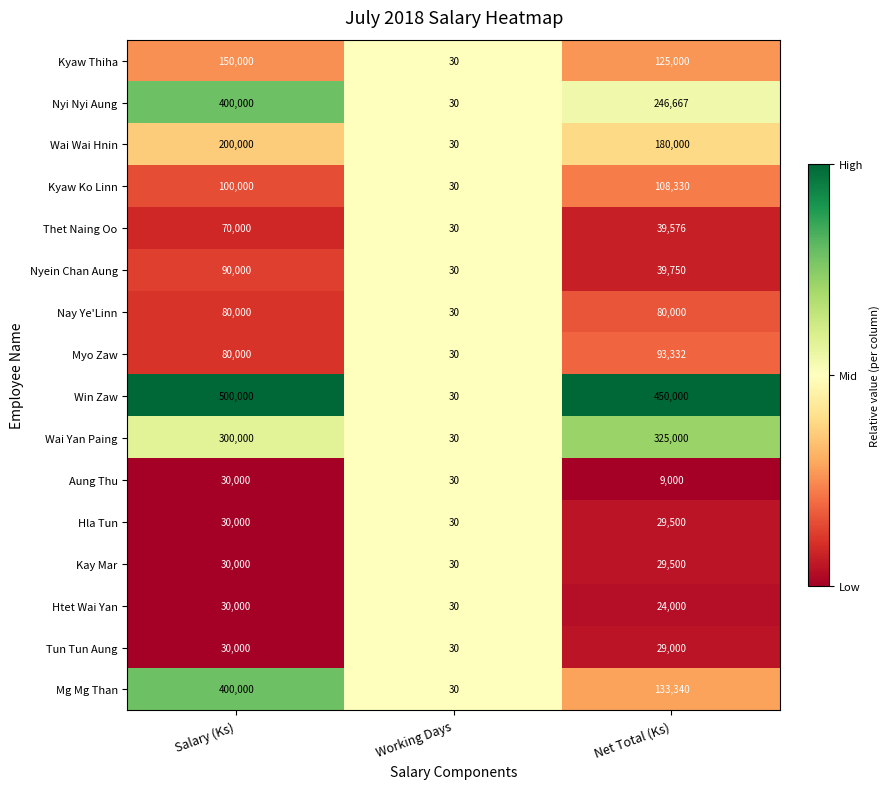

The Thet Naing Oo series shows 14747 at Salary (Ks). True or false?

False